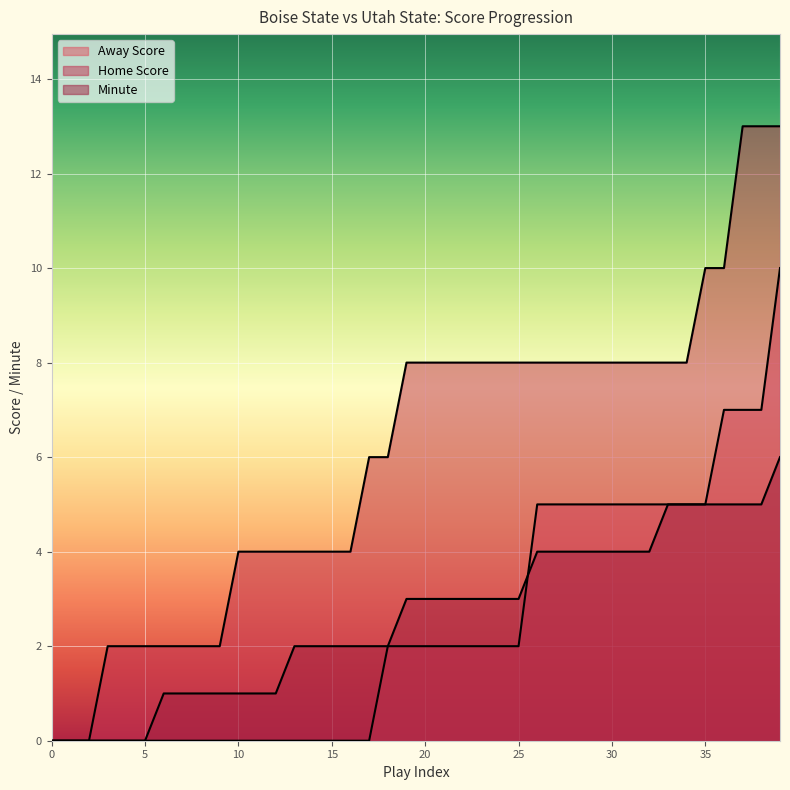

What is the average value of the Away Score series?

2